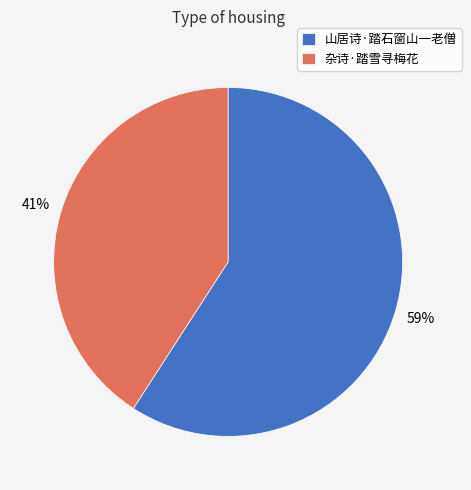

Is there a majority slice in this chart?

Yes